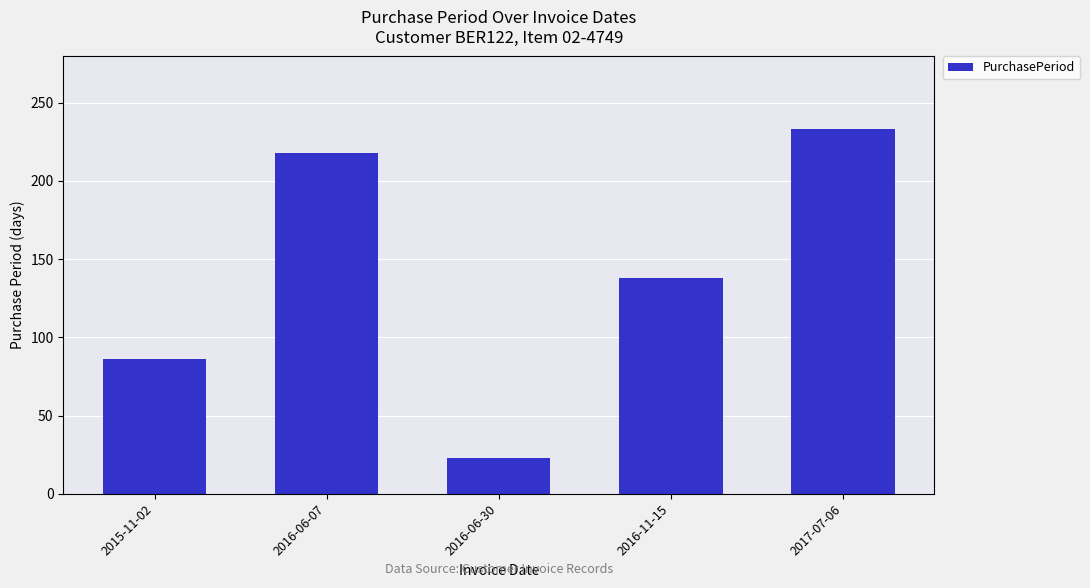

What is the difference between the second highest and minimum values?

195